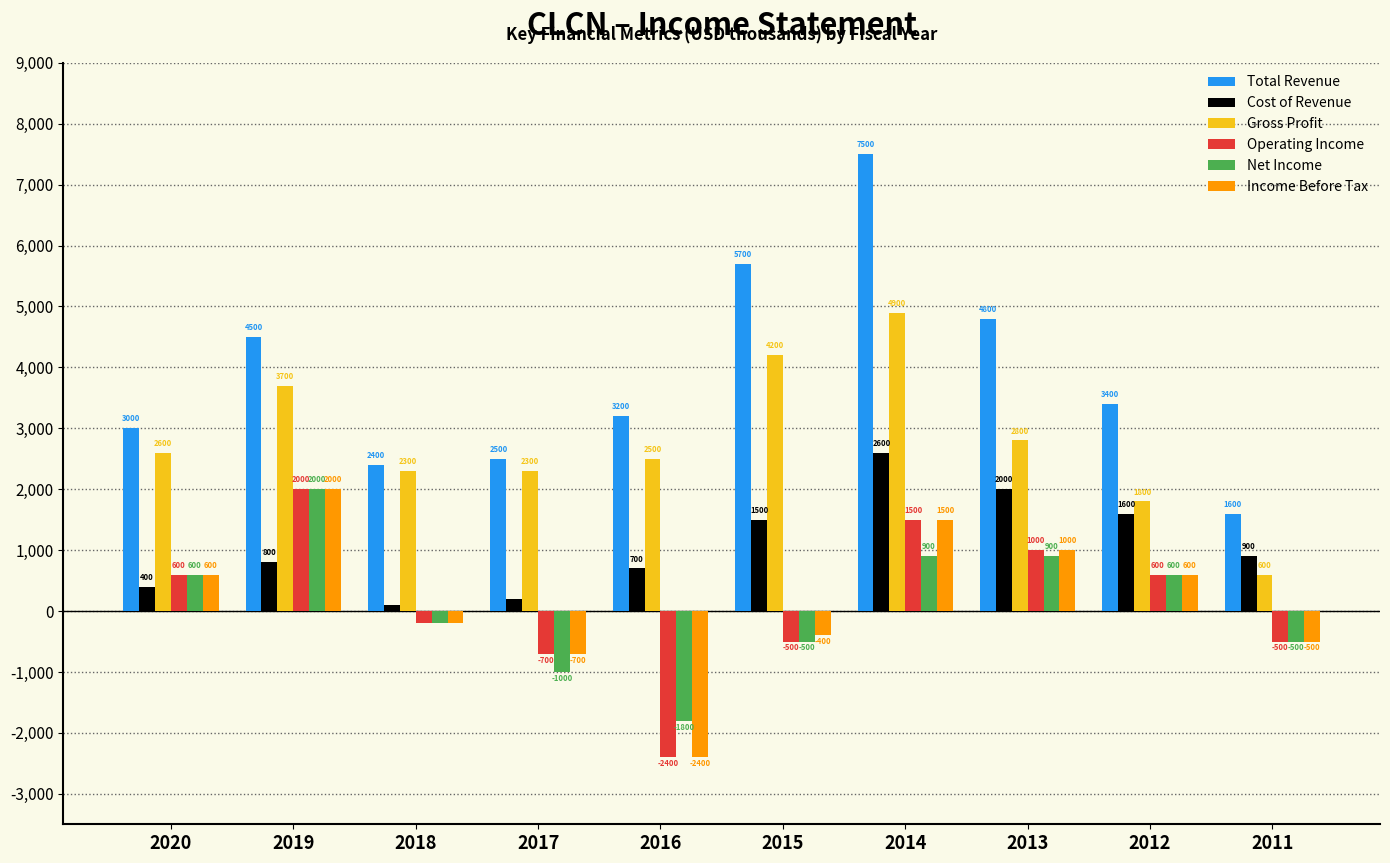

The value of Income Before Tax at 2016 is -4246. True or false?

False